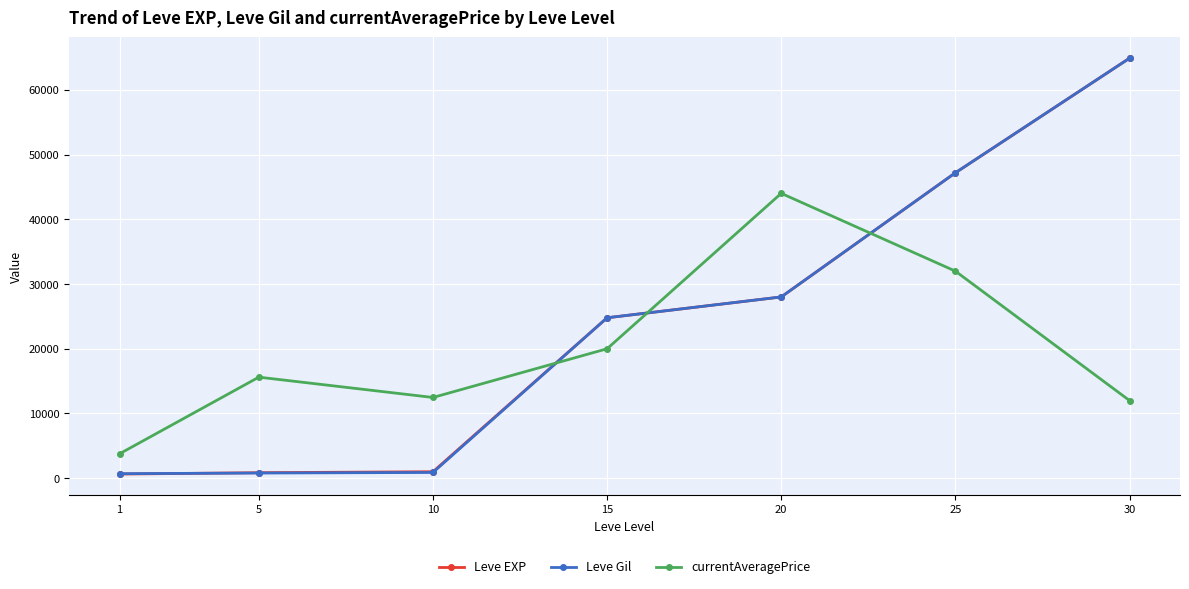

After their last crossing, which series has the higher values: currentAveragePrice or Leve Gil?

Leve Gil